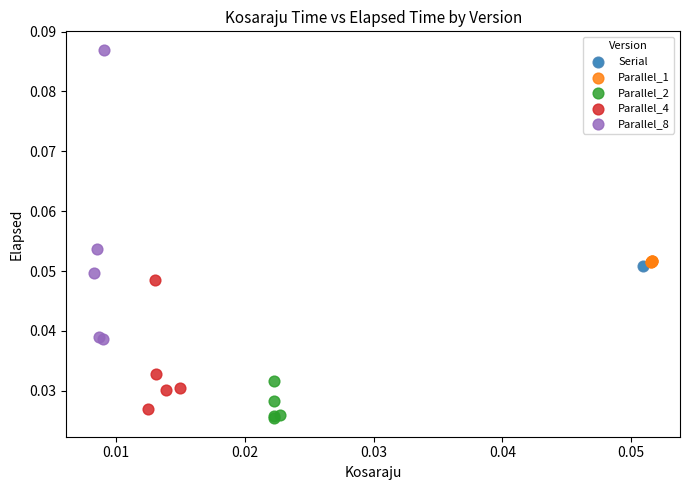

What are all the series names shown in the legend?

Serial, Parallel_1, Parallel_2, Parallel_4, Parallel_8